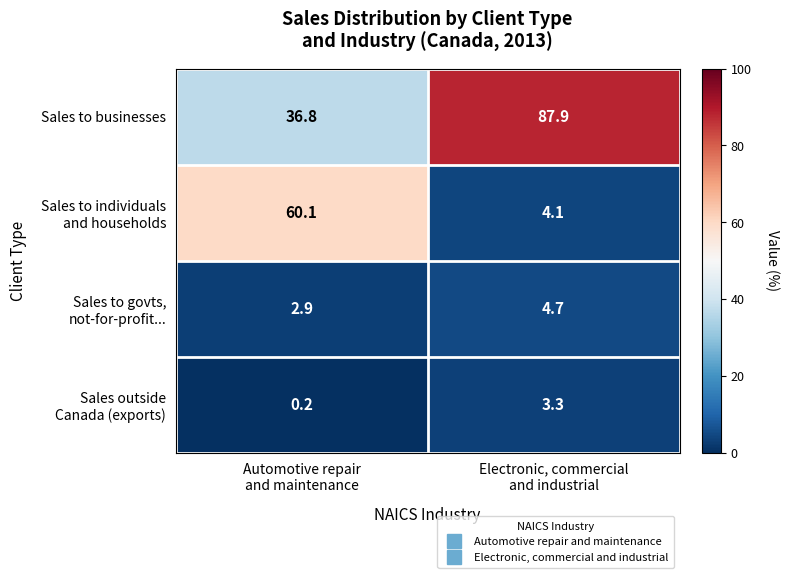

What is the highest value of the Sales to businesses series?

87.9